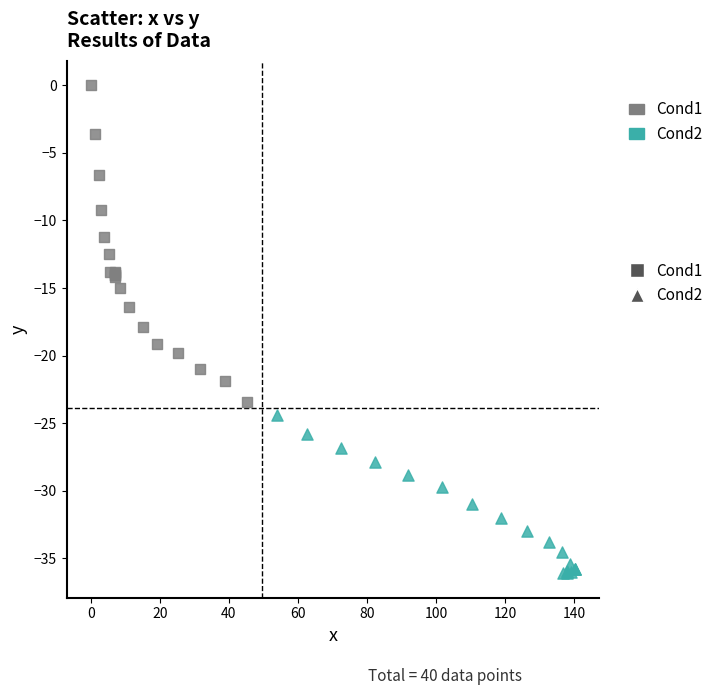

Which series contains the lowest Y value?

Cond2